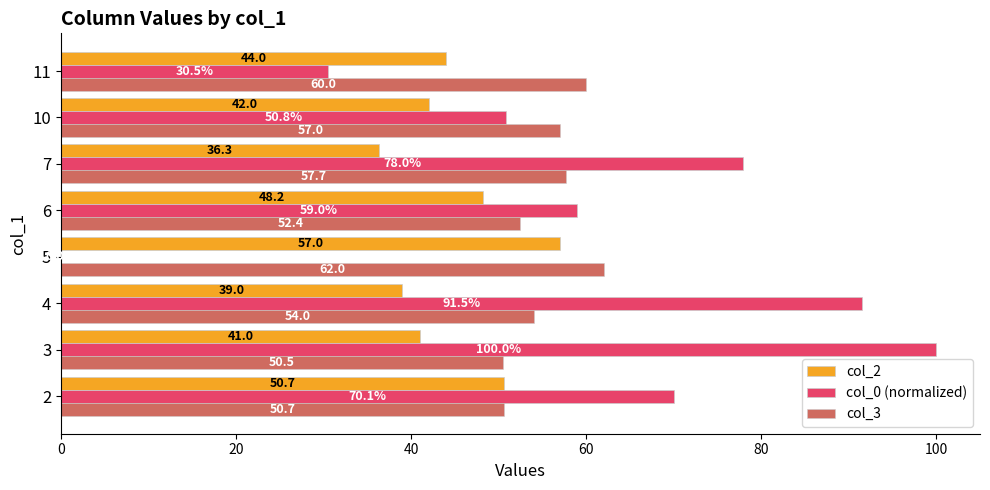

Which series changed the most between 3 and 11?

col_0 (normalized)